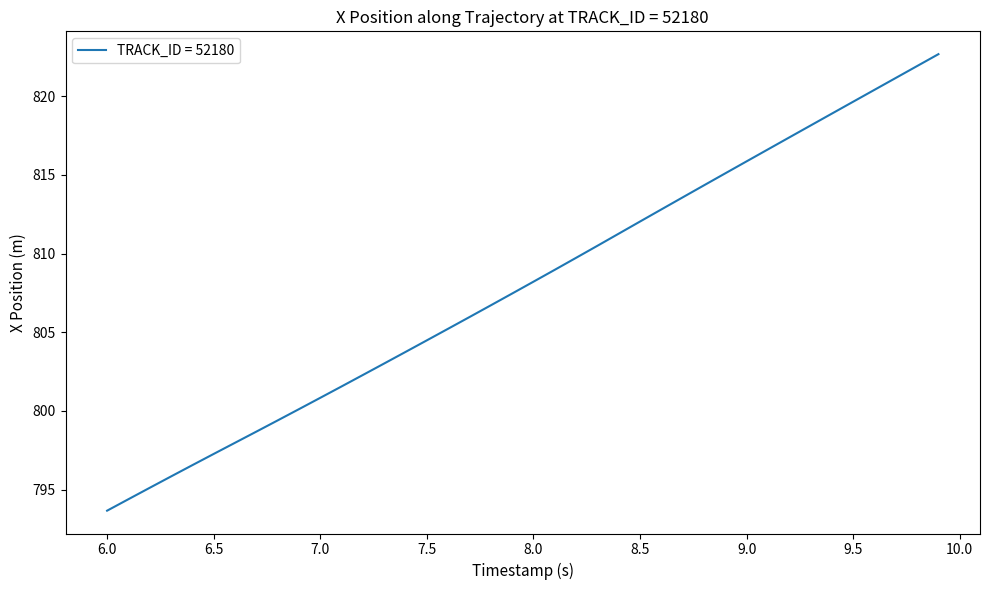

Does the chart have visible grid lines?

No